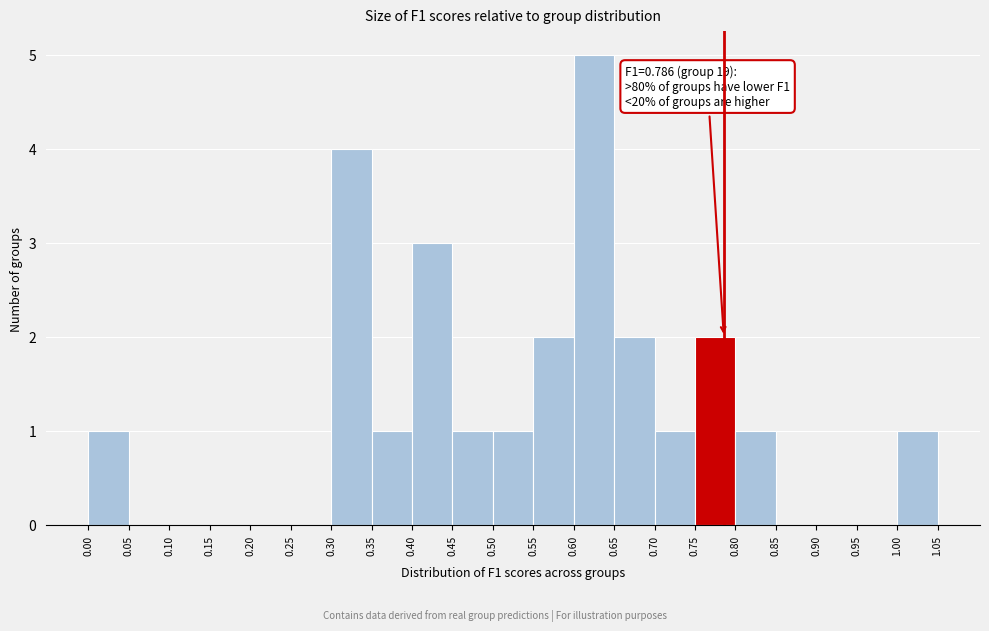

Which range on the x-axis has the tallest bar?

0.60 to 0.65